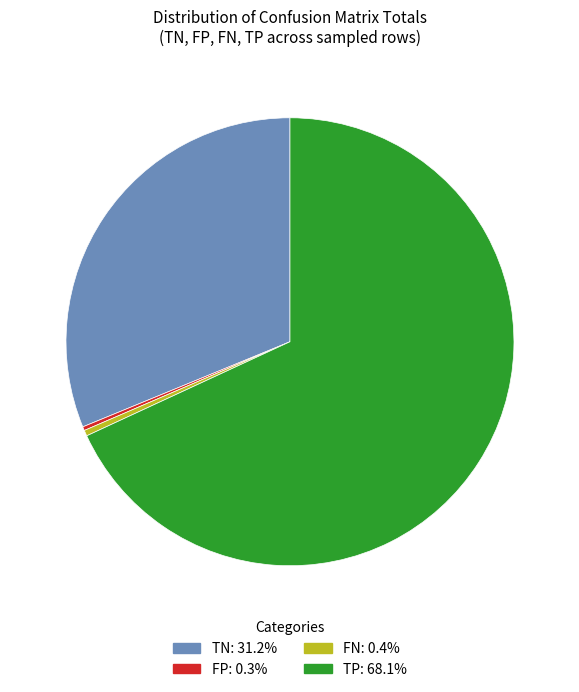

Is there a majority slice in this chart?

Yes